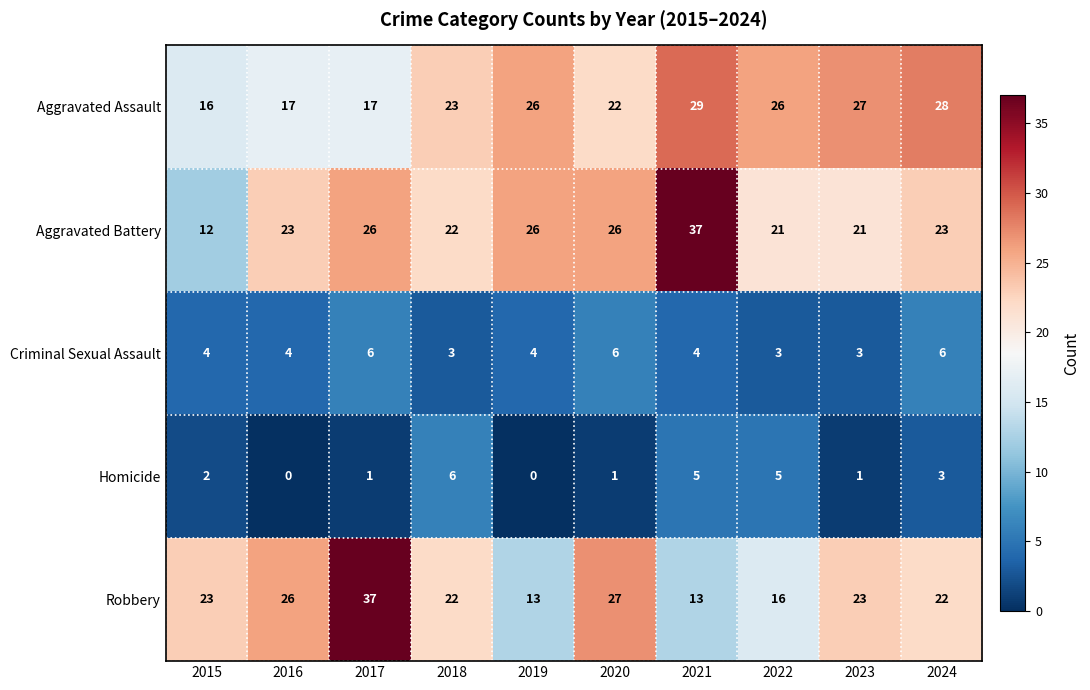

What is the greatest value displayed?

37